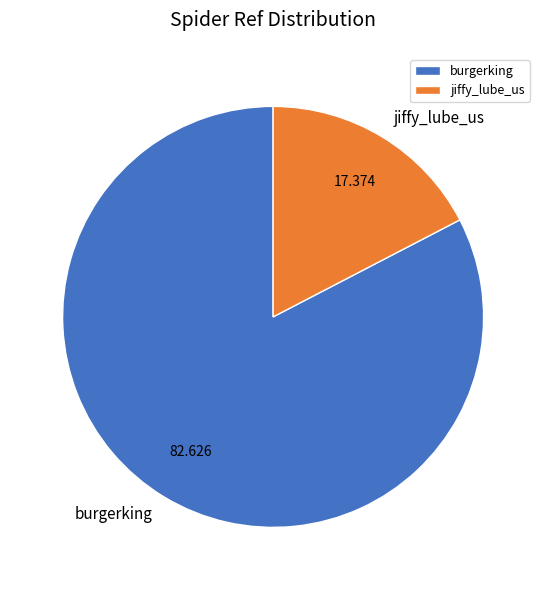

Is it true that burgerking is 83% of the pie?

True